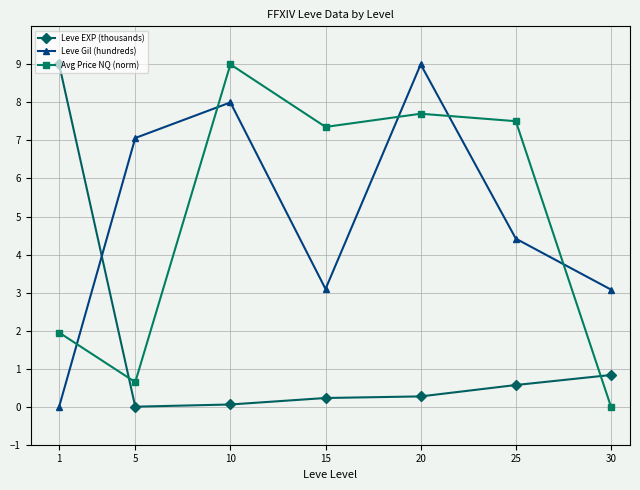

Which series changed the most between 25 and 30?

Avg Price NQ (norm)